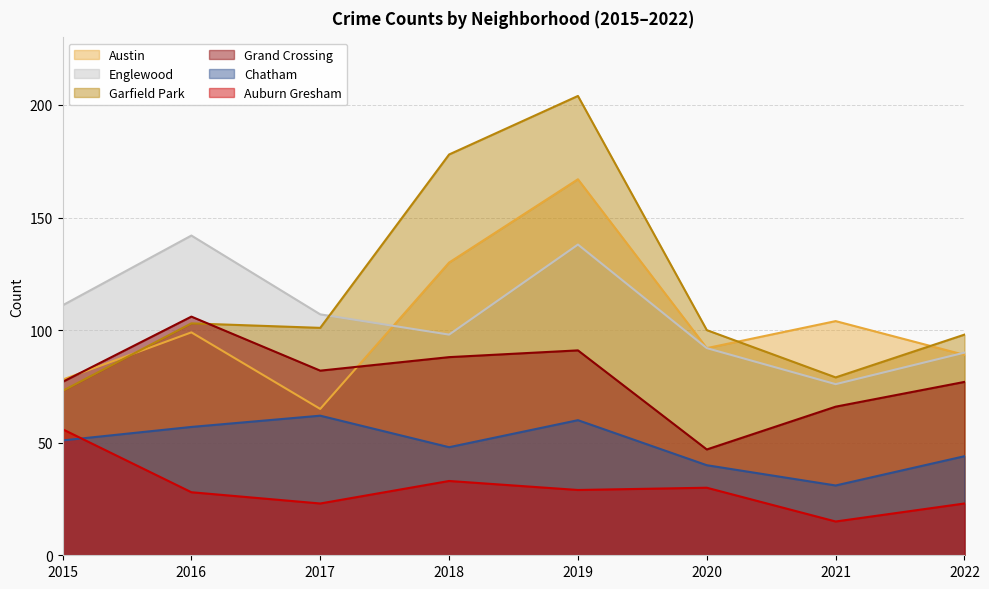

How many intersections are there between Auburn Gresham and Chatham?

1